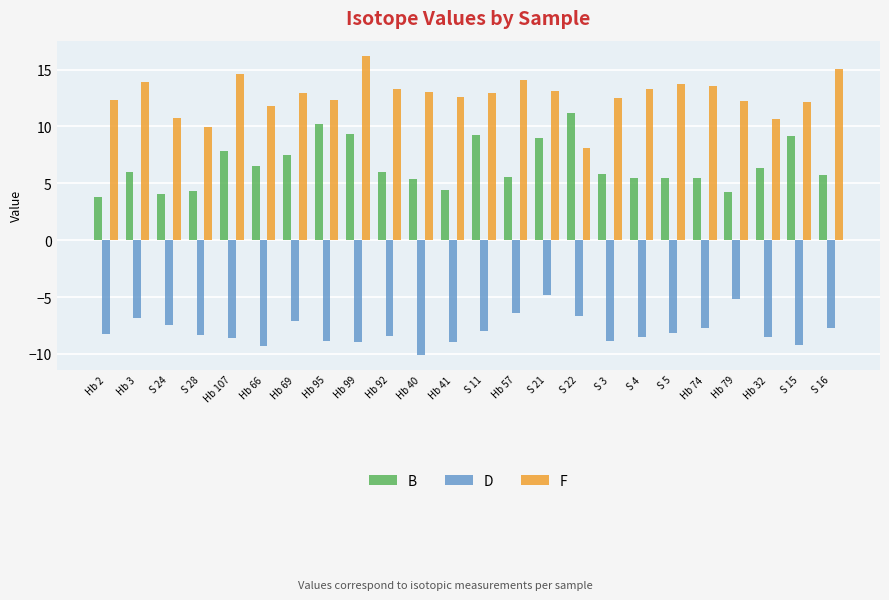

What is the difference between the maximum and second lowest values in the D series?

4.5